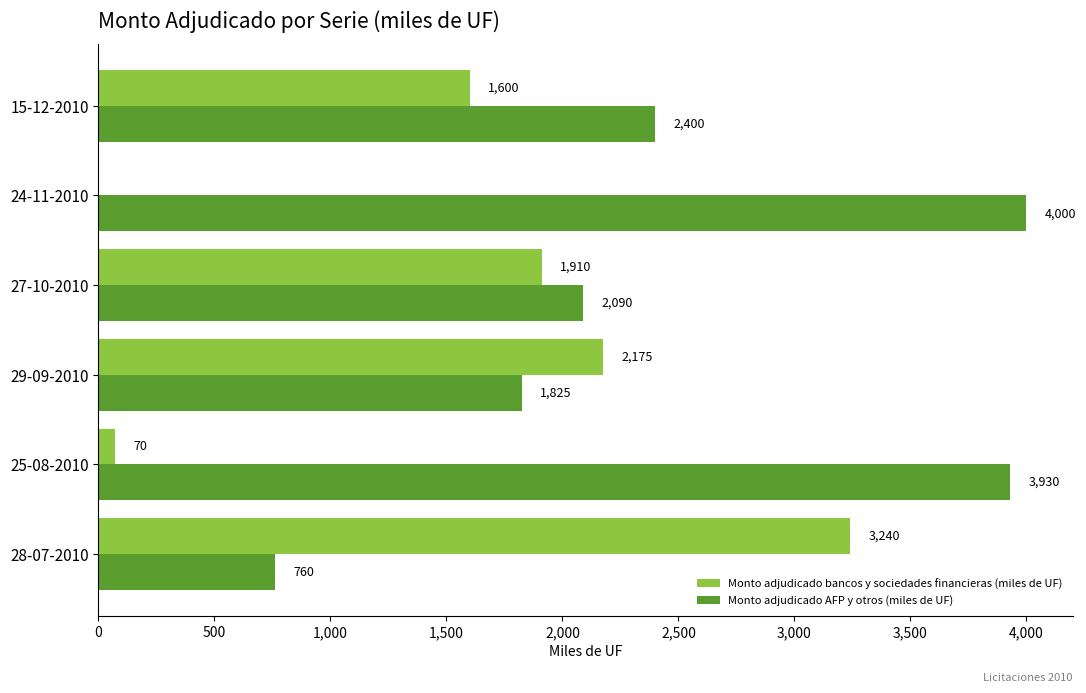

What are all the series names shown in the legend?

Monto adjudicado bancos y sociedades financieras (miles de UF), Monto adjudicado AFP y otros (miles de UF)